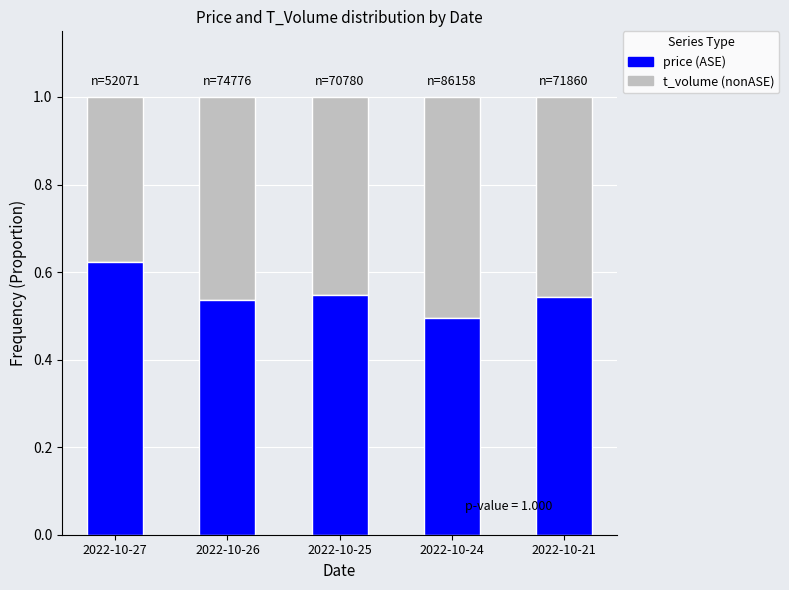

What is the total value across all series at 2022-10-26?

1.0